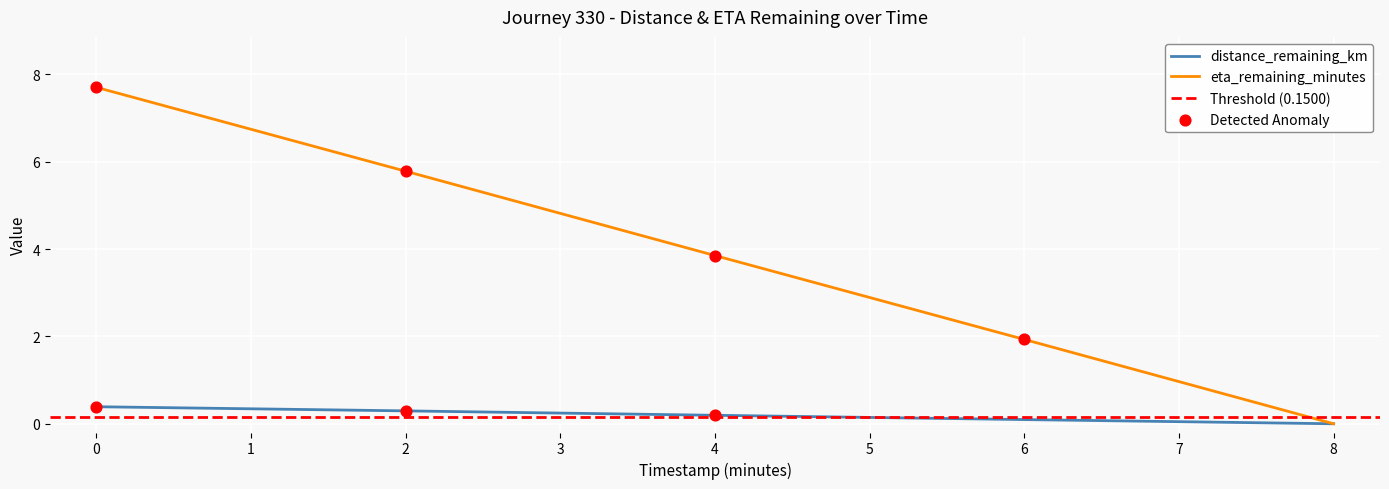

Which series has the largest Y range (max minus min)?

eta_remaining_minutes